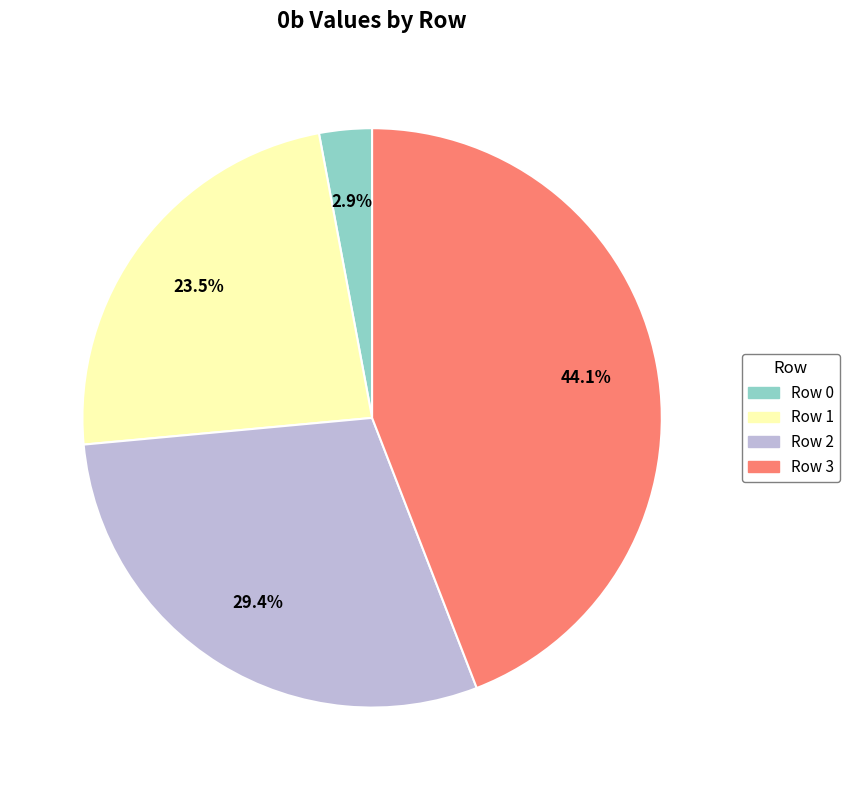

What percentage is the Row 3 slice, to the nearest percent?

44%